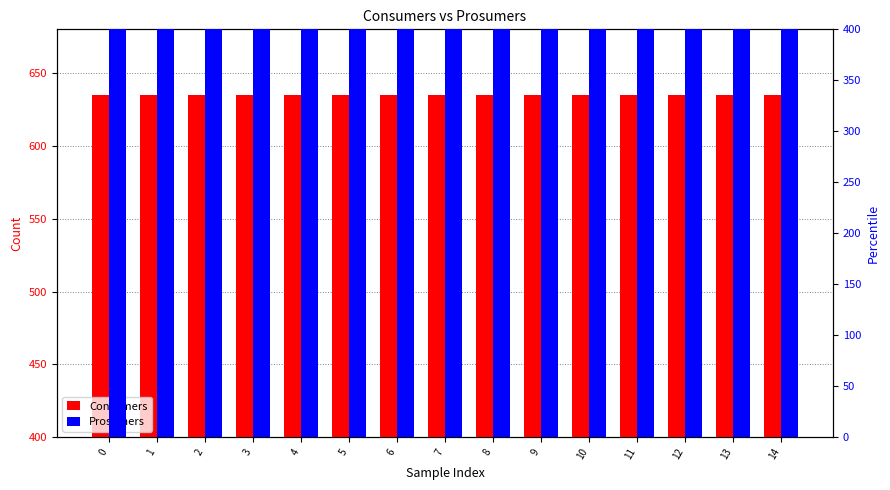

What are all the series names shown in the legend?

Consumers, Prosumers